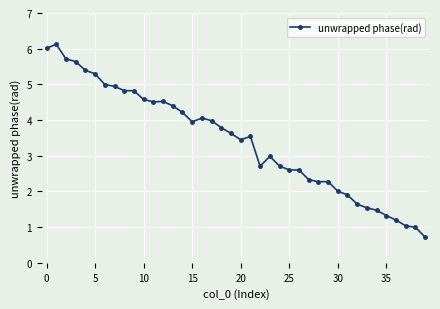

What is the value of the 29th point from the left?

2.3